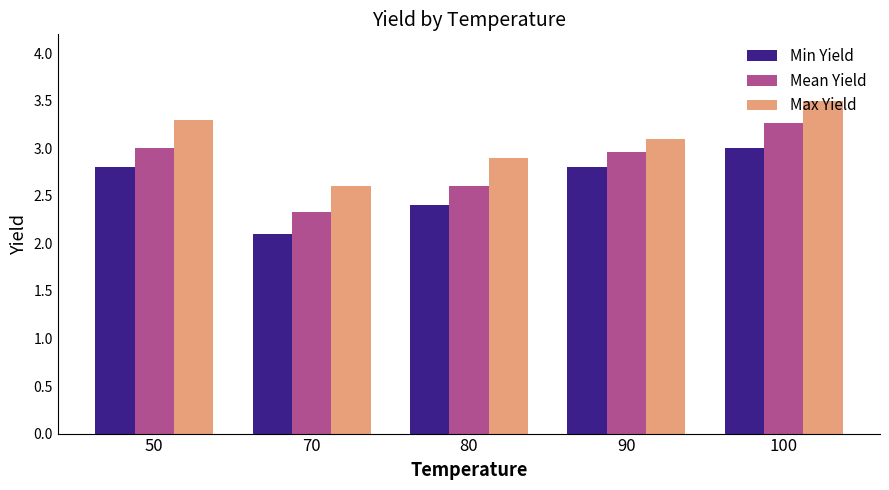

What is the minimum value for Mean Yield?

2.3